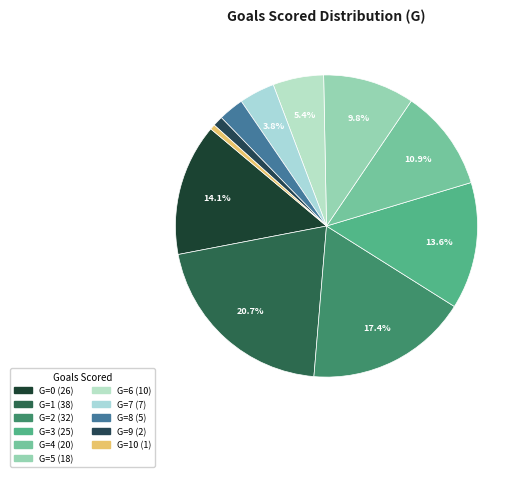

Which category has the biggest portion of the pie?

1